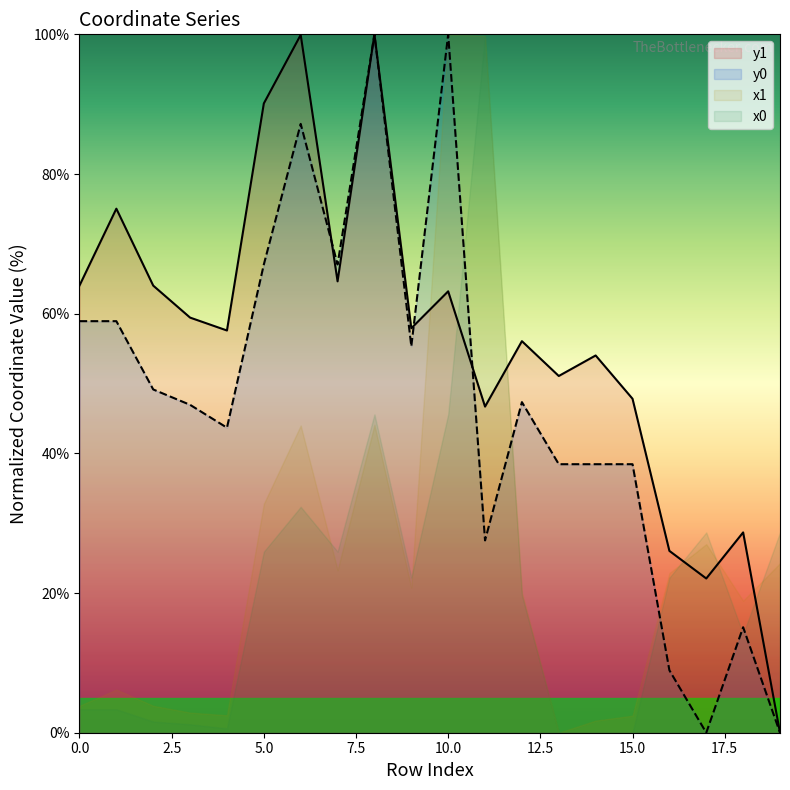

What is the difference between the maximum and minimum values in the y1 series?

100.0